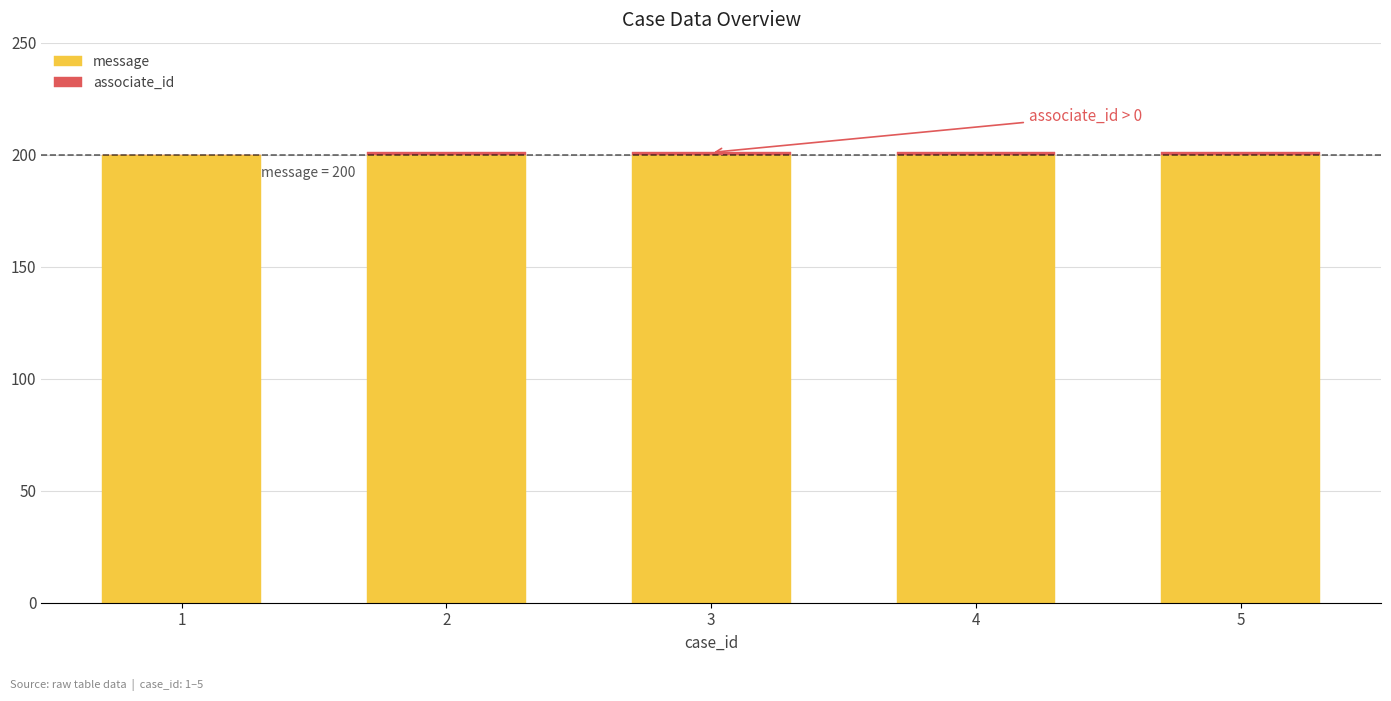

What is the sum of all message values?

1000